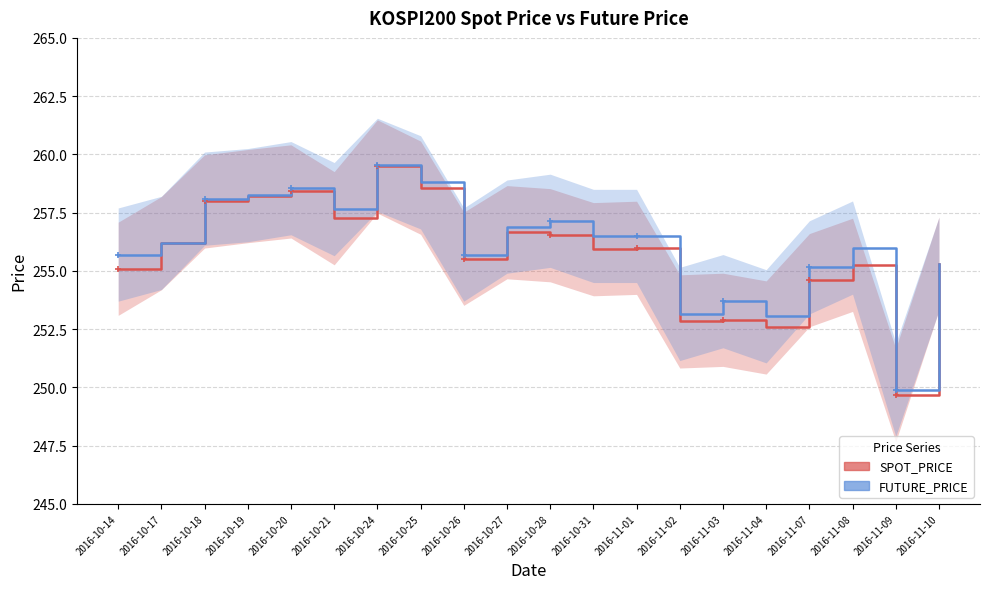

What is the smallest value displayed?

249.7